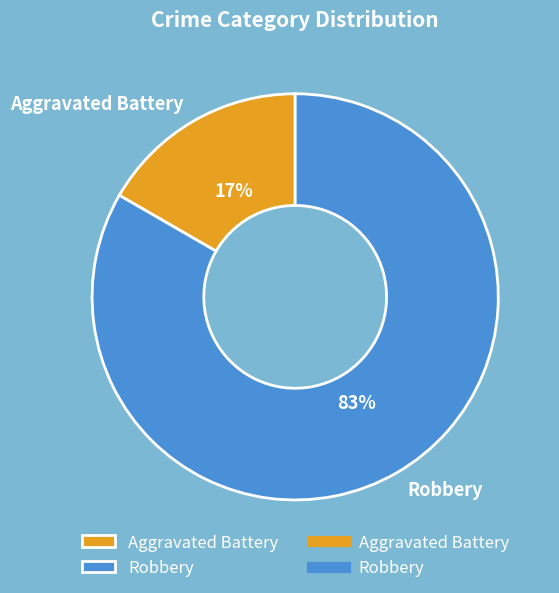

To the nearest percent, what percentage of the pie is Robbery?

83%